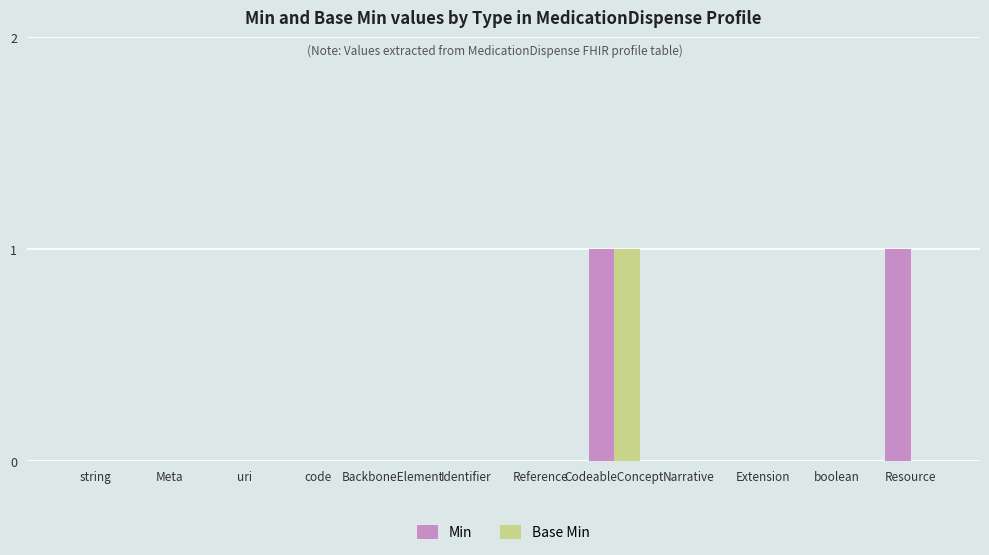

The value of Base Min at code is 0. True or false?

True